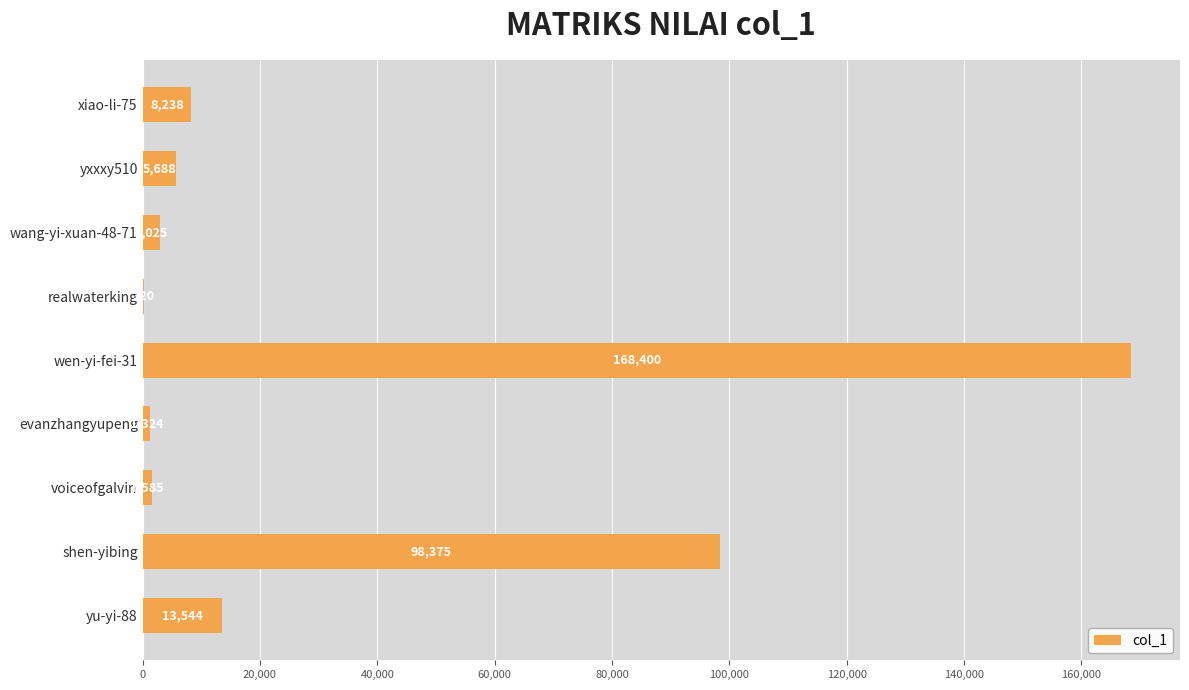

How many series are shown in this chart?

1